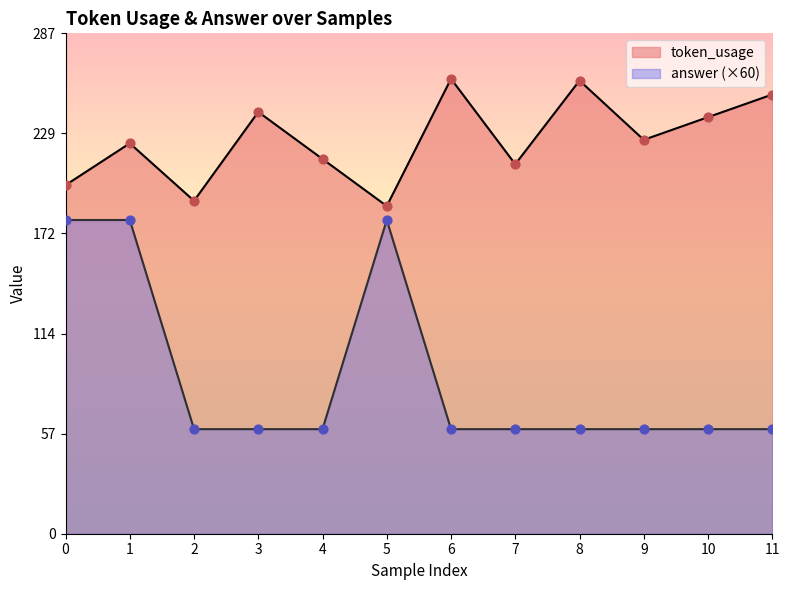

Which series contains the lowest Y value?

answer